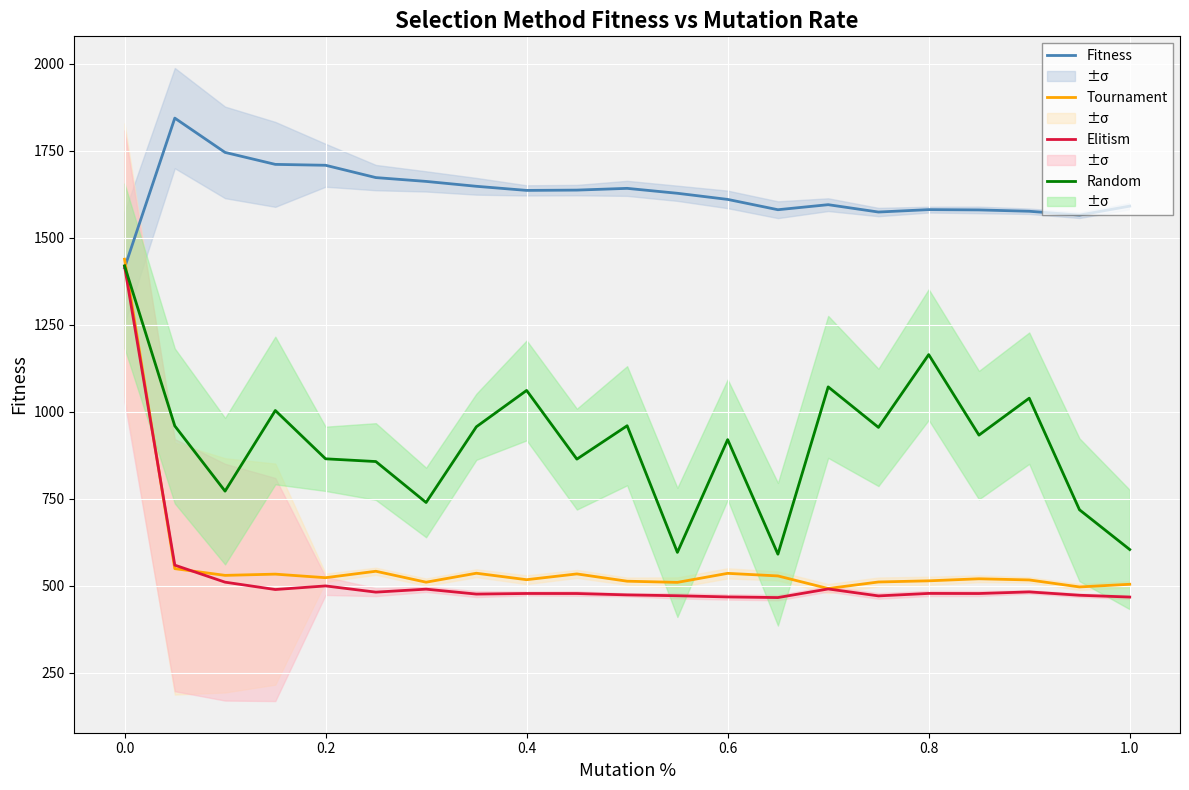

True or false: Elitism has more than 1 points higher than both neighbors.

True